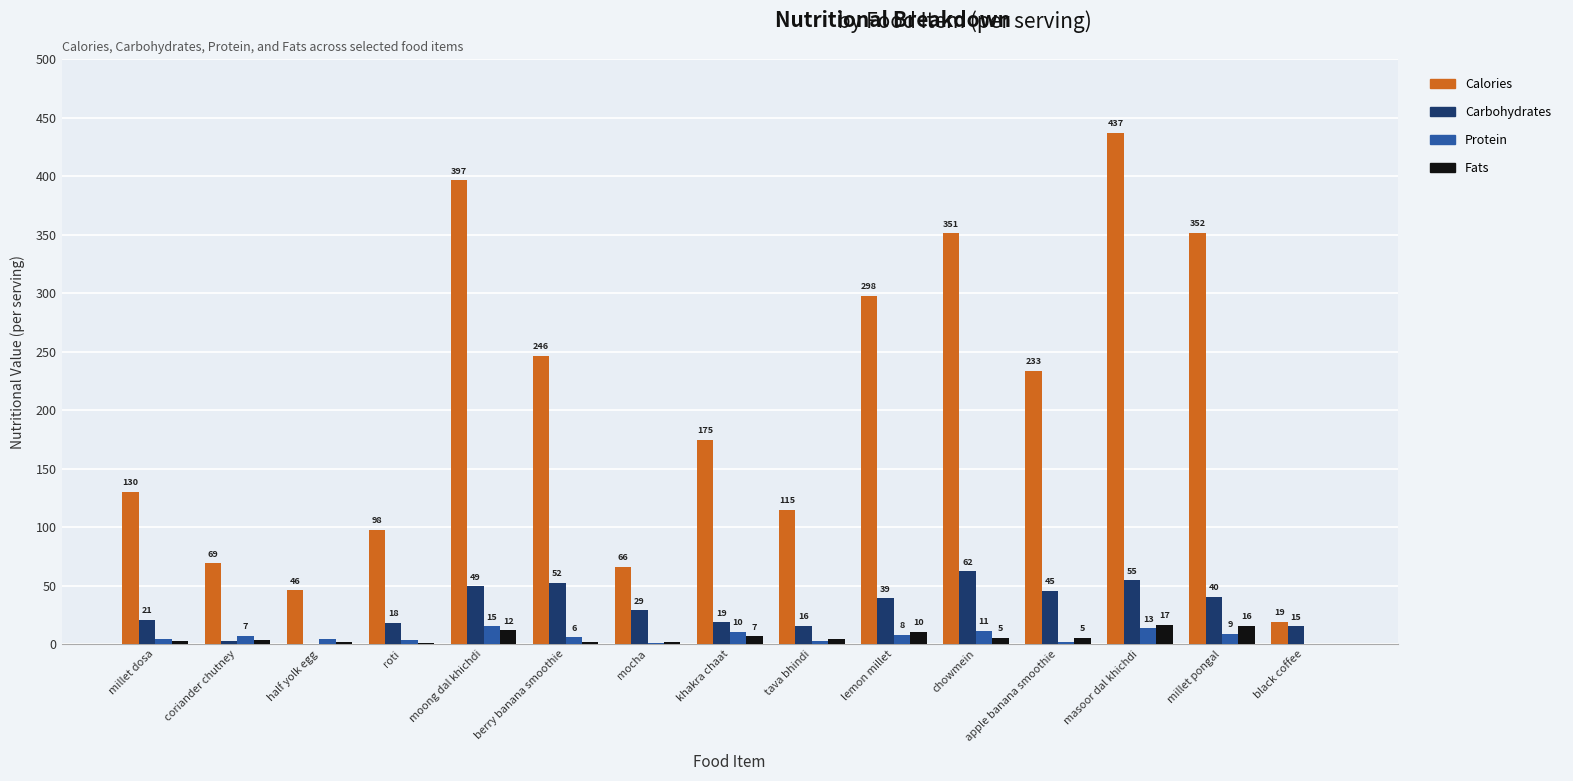

How many groups of bars are there?

15